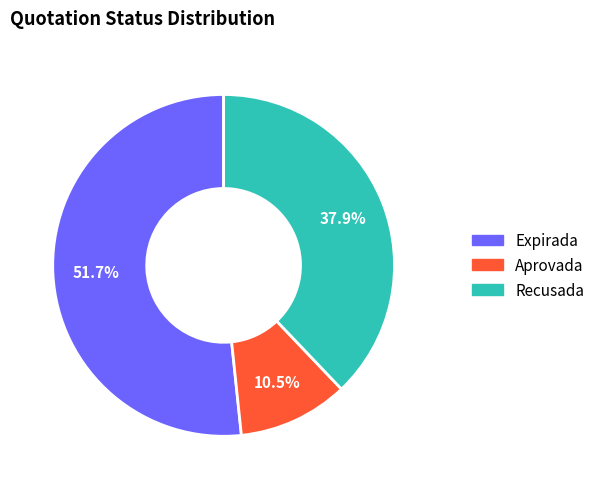

Is there a majority slice in this chart?

Yes